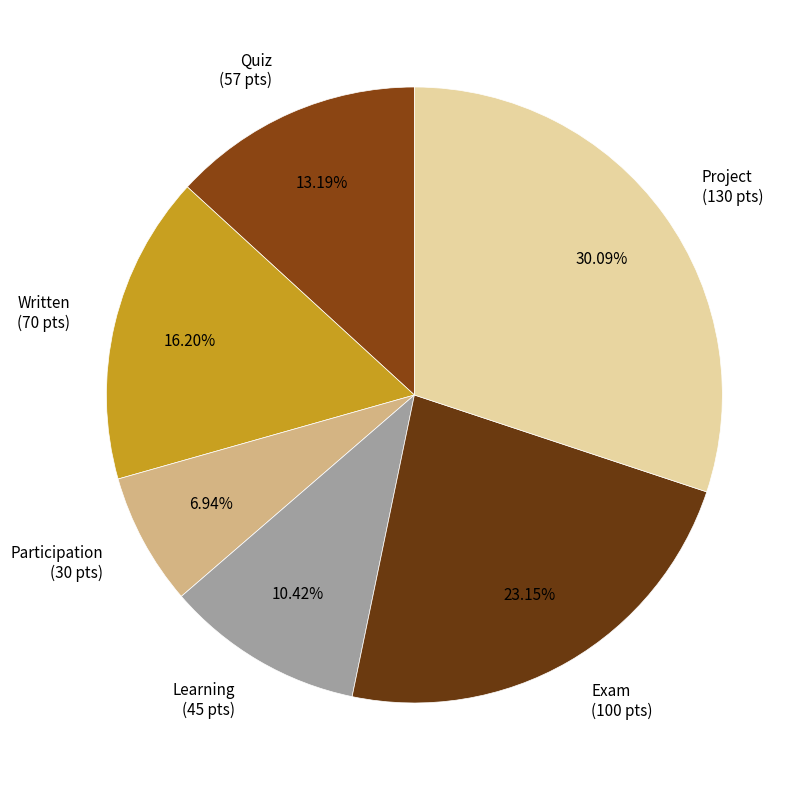

Rank the categories by value from lowest to highest.

Participation, Learning, Quiz, Written, Exam, Project